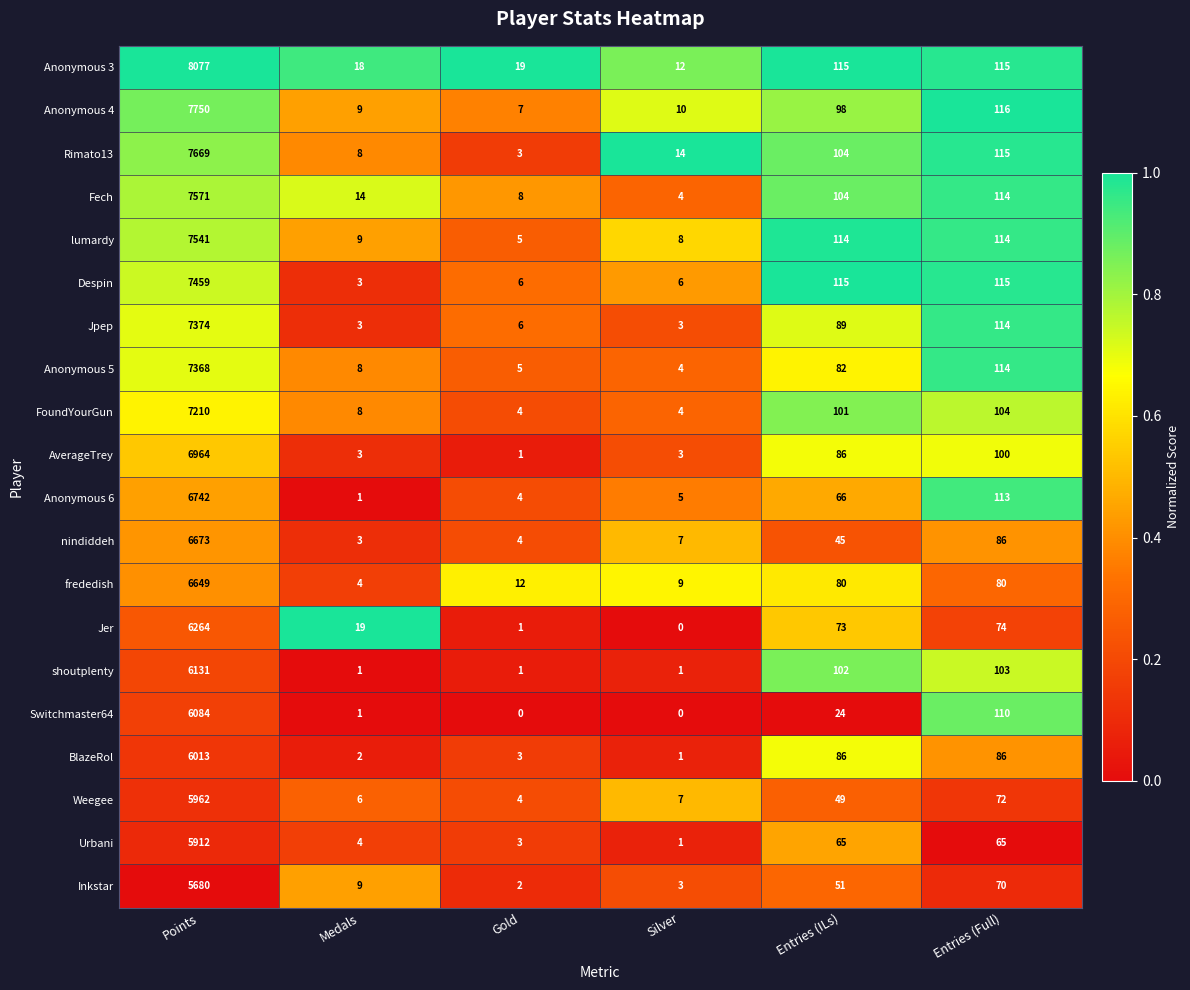

The value of BlazeRol at Entries (ILs) is 86. True or false?

True